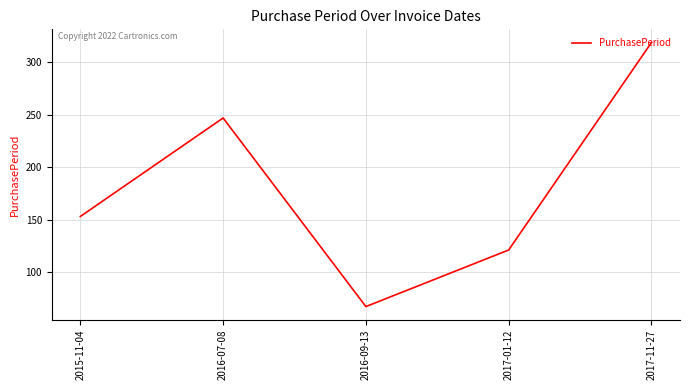

Which category has the highest value across all series?

2017-11-27